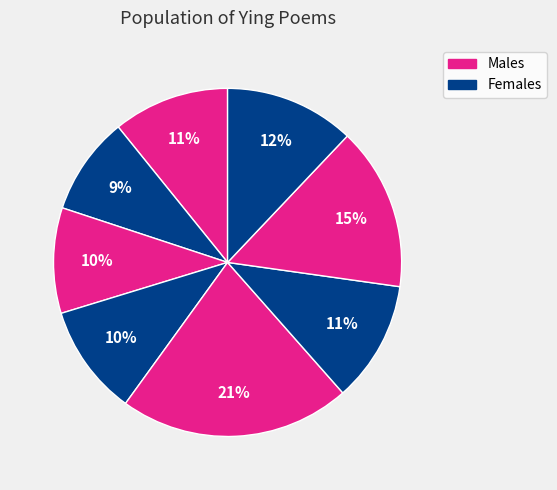

How many slices are in this pie chart?

8